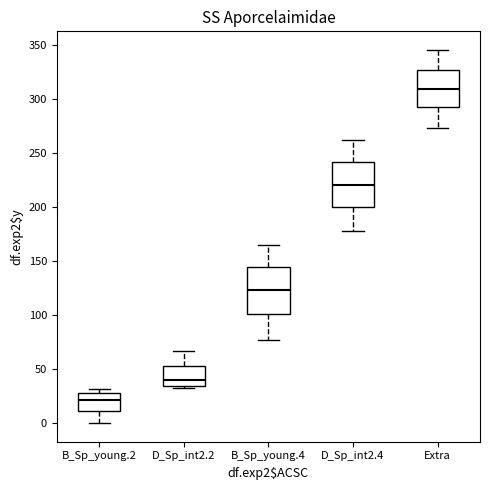

Where does the upper whisker of the box for D_Sp_int2.4 end on the y-axis? The values are not printed on the chart, so give them approximately, as read against the axis.

260